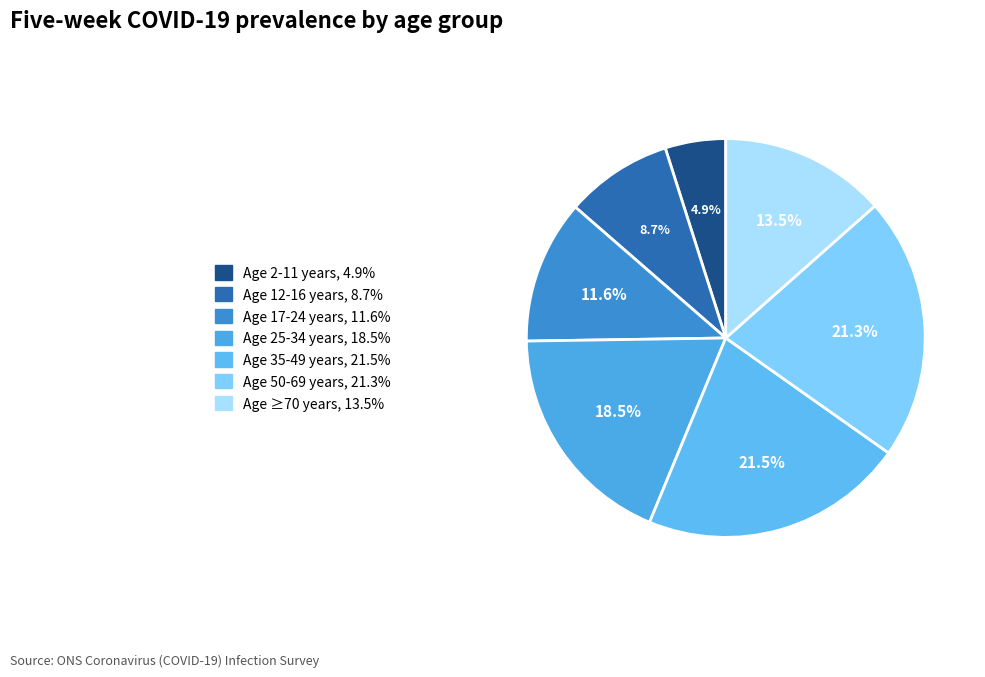

Which has a higher value, Age 17-24 years or Age ≥70 years?

Age ≥70 years